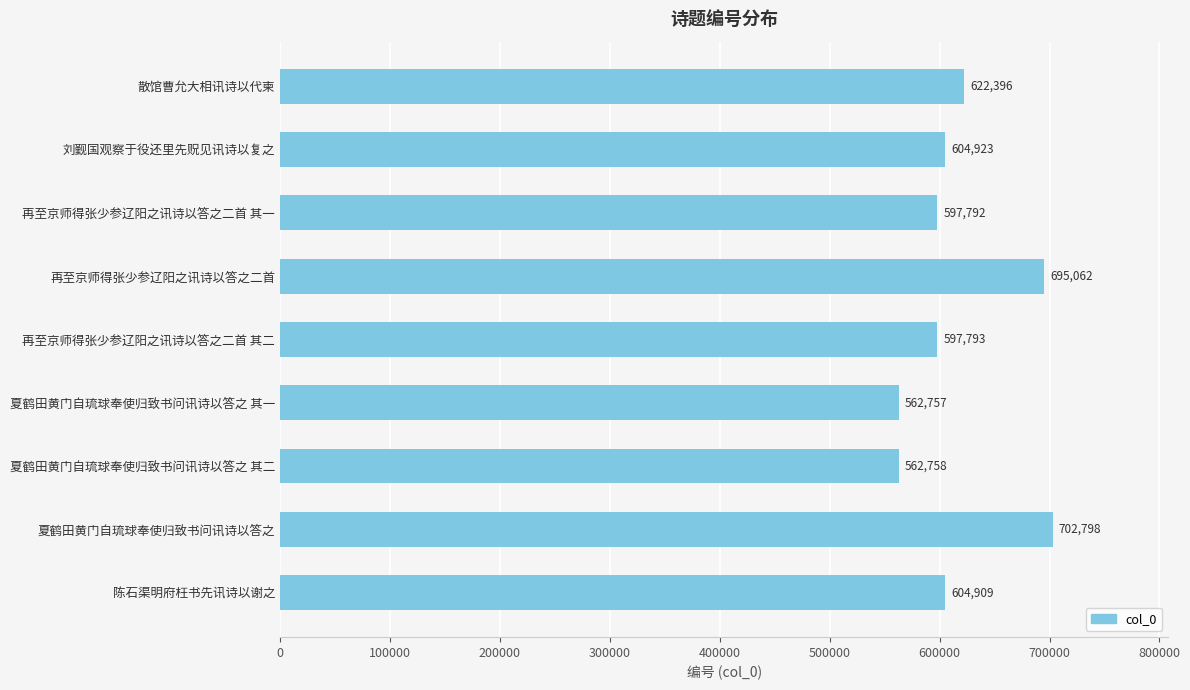

What is the maximum value shown in the chart?

702798